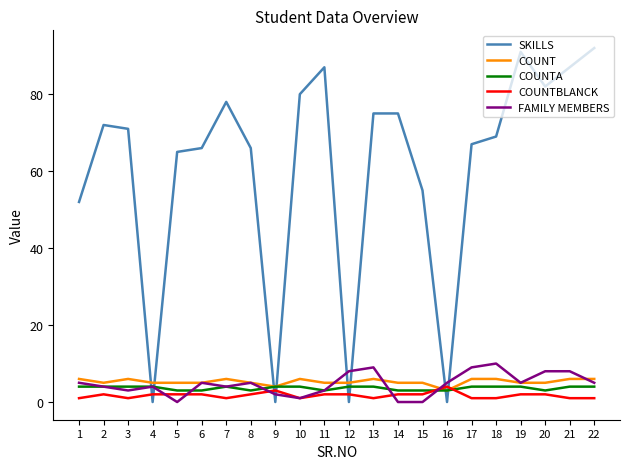

Which category has the highest value across all series?

22